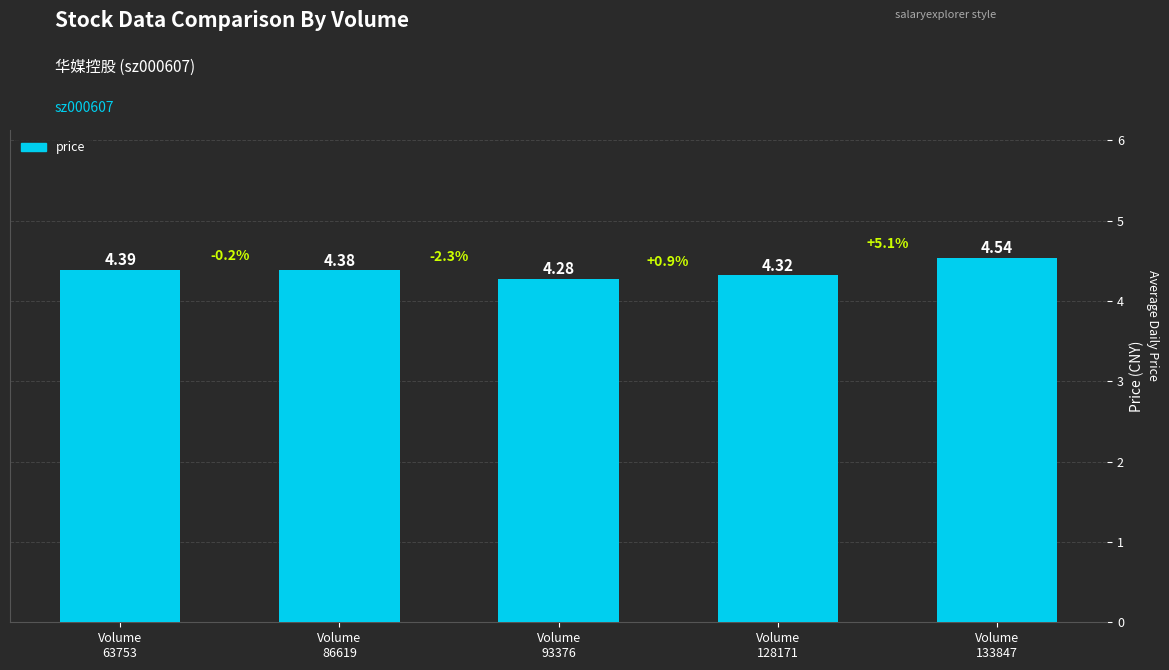

Which category has the lowest value across all series?

Volume
93376